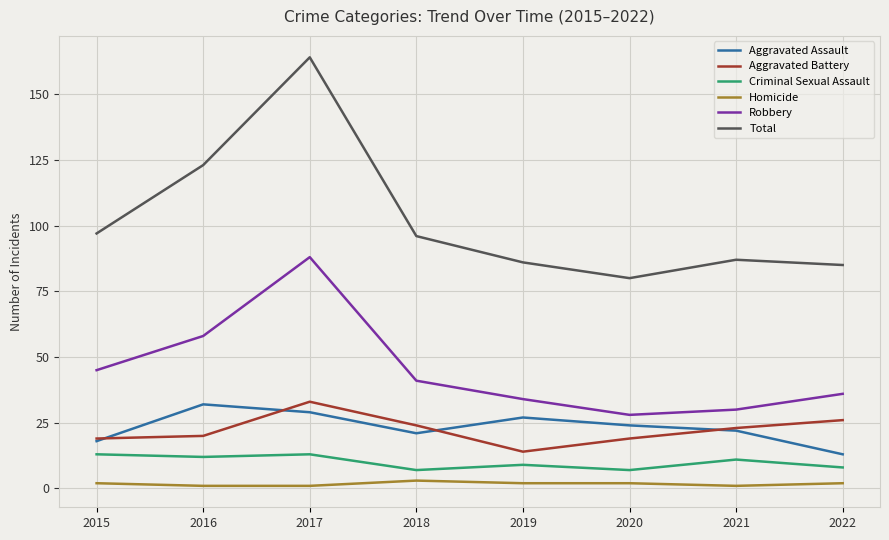

What is the greatest value displayed?

164